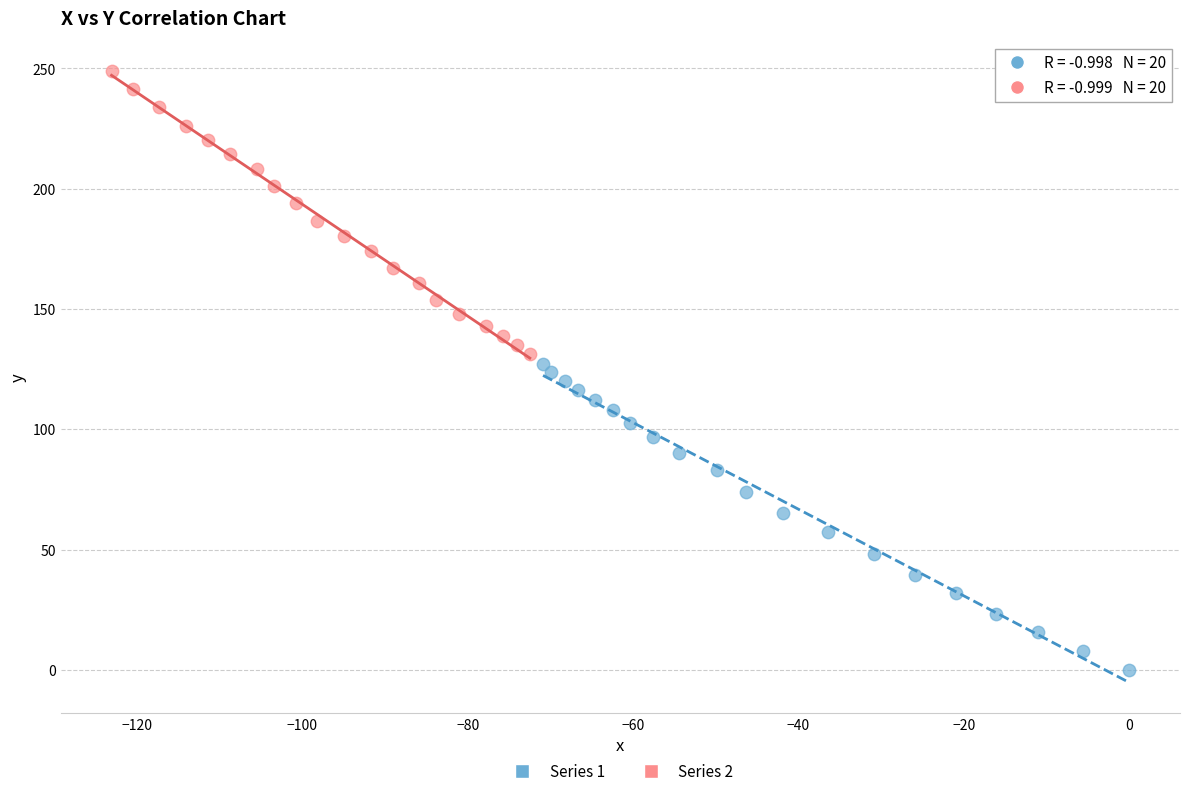

Which series contains the lowest Y value?

Series 1